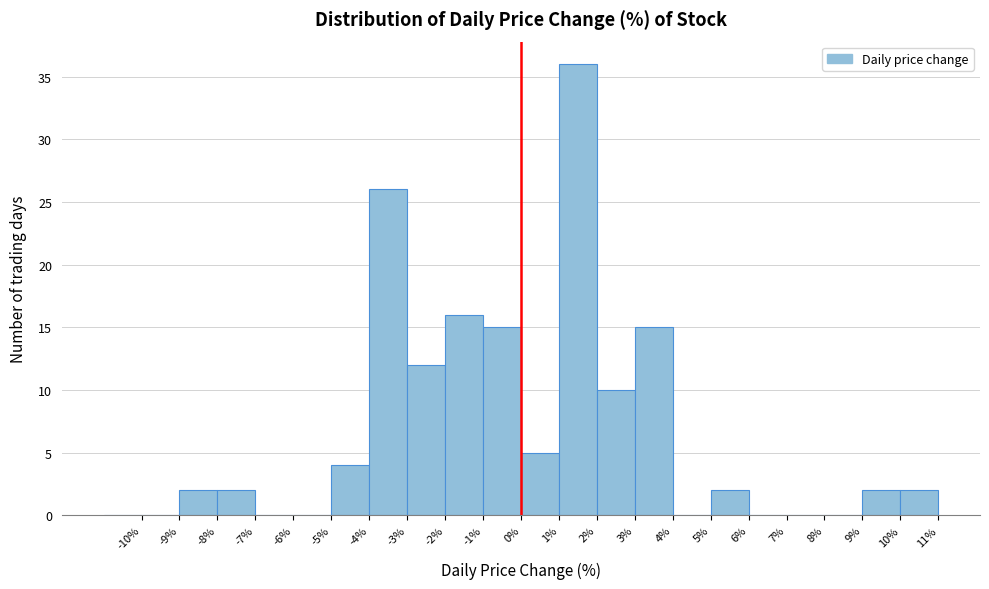

Reading left to right, list every bar in this chart as the range it spans on the x-axis followed by its height. The values are not printed on the chart, so give them approximately, as read against the axis.

-11 to -10: 0
-10 to -9: 0
-9 to -8: 2
-8 to -7: 2
-7 to -6: 0
-6 to -5: 0
-5 to -4: 4
-4 to -3: 26
-3 to -2: 12
-2 to -1: 16
-1 to 0: 15
0 to 1: 5
1 to 2: 36
2 to 3: 10
3 to 4: 15
4 to 5: 0
5 to 6: 2
6 to 7: 0
7 to 8: 0
8 to 9: 0
9 to 10: 2
10 to 11: 2